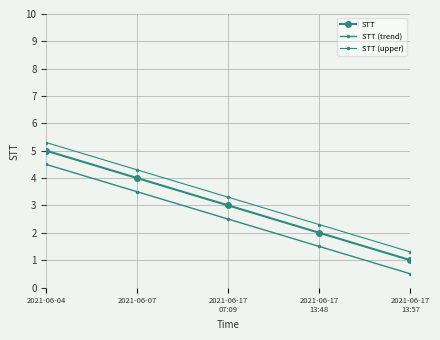

True or false: STT has more than 0 interior local peaks.

False